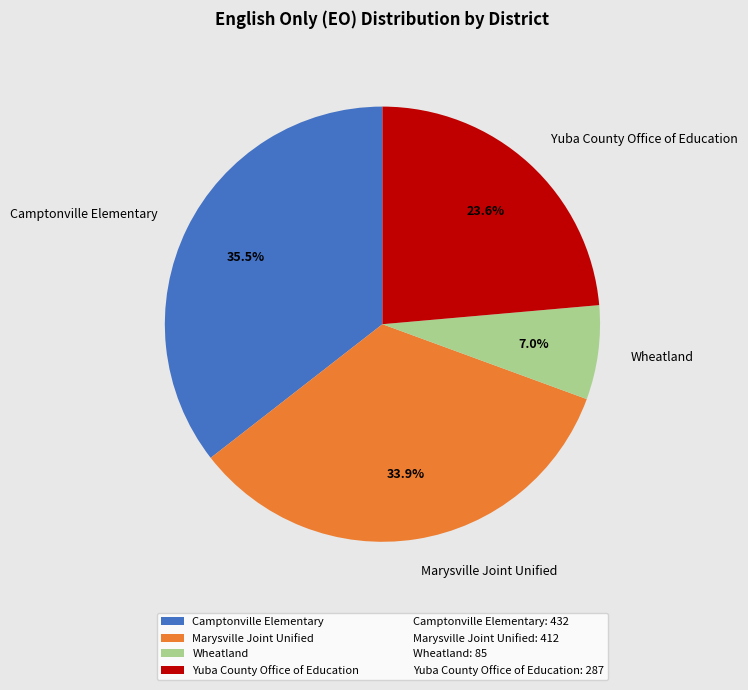

Combined, what portion of the pie is Marysville Joint Unified and Yuba County Office of Education?

57.5%